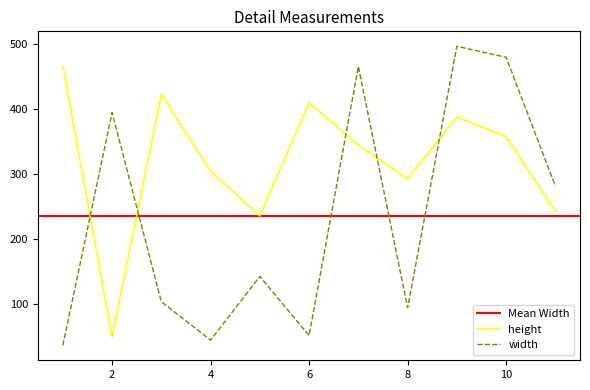

What is the label of the 4th point from the right?

8.0